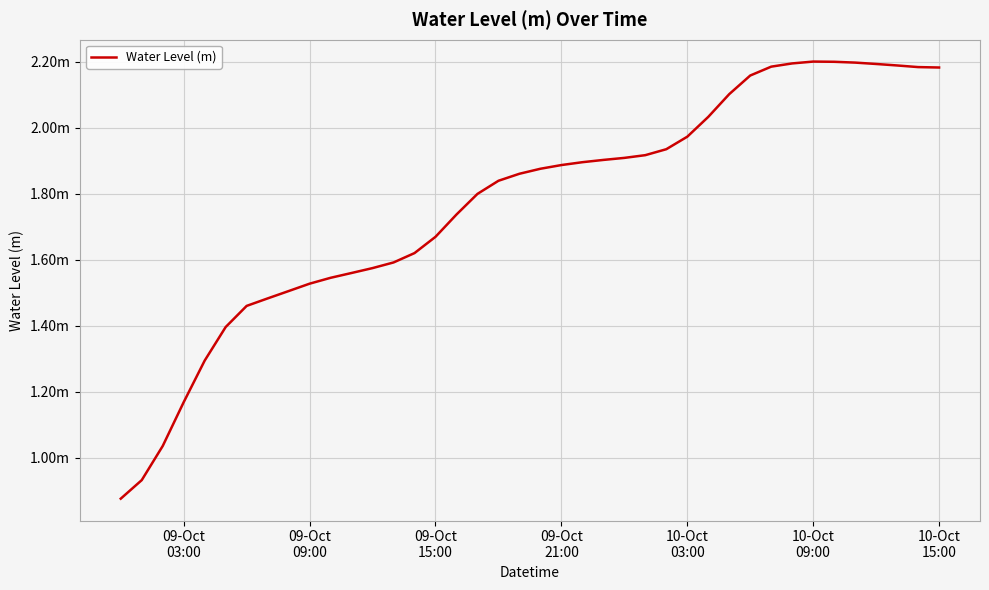

Does the chart have visible grid lines?

Yes